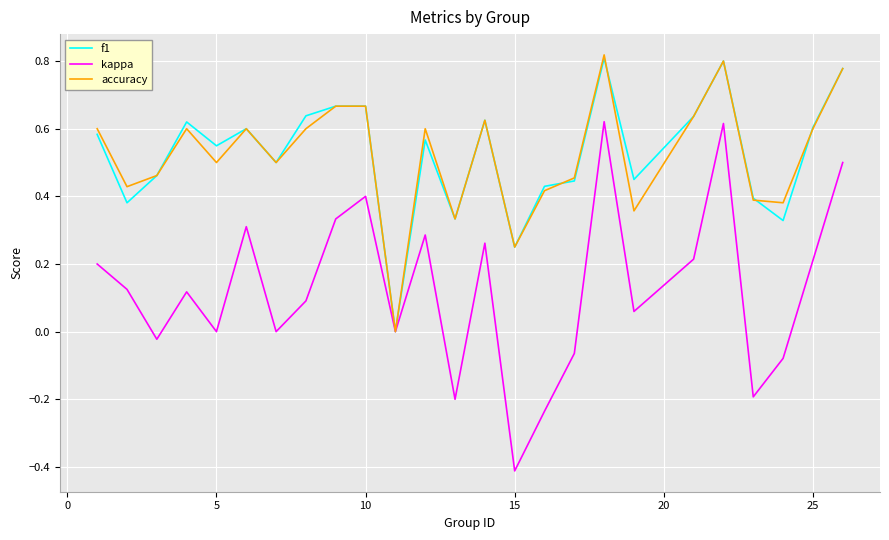

Which series has the largest range (max minus min)?

kappa